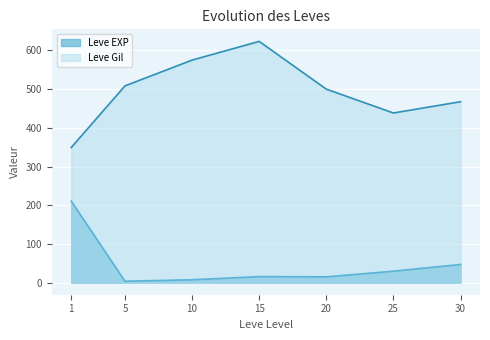

Which series has the largest range (max minus min)?

Leve Gil